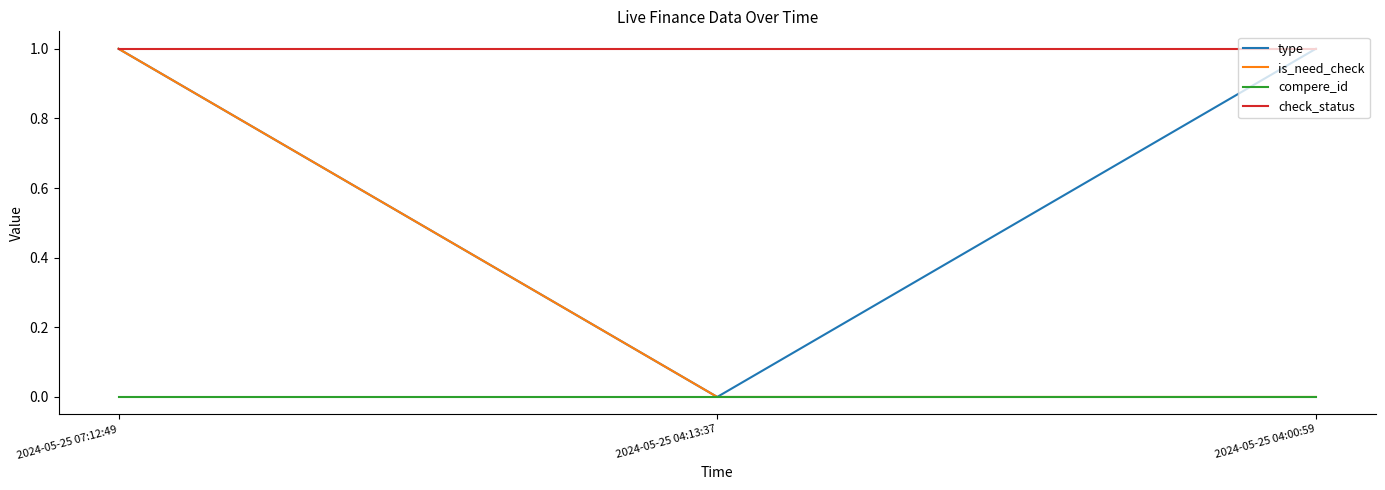

List the series in order of their overall mean, highest first.

check_status, type, is_need_check, compere_id